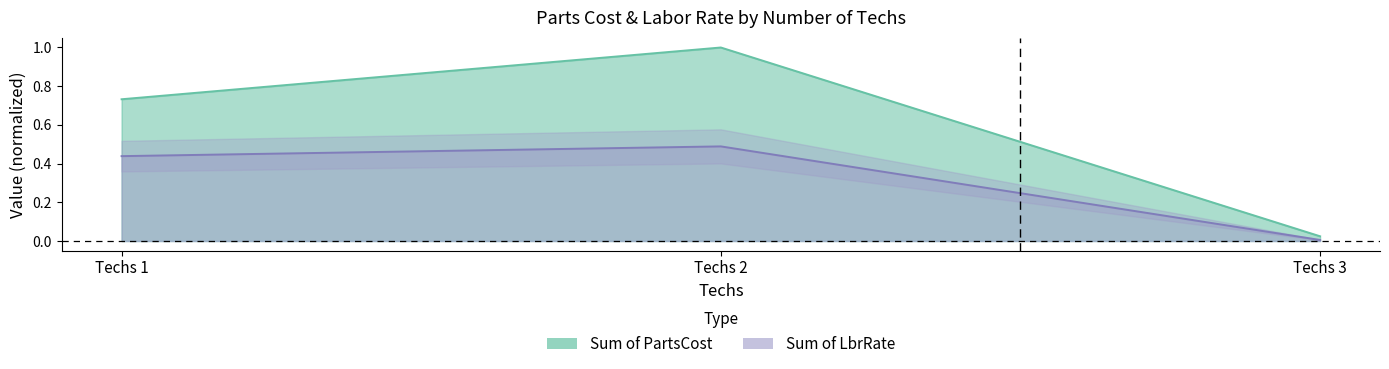

What is the difference between the maximum and second lowest values in the Sum of PartsCost series?

0.3